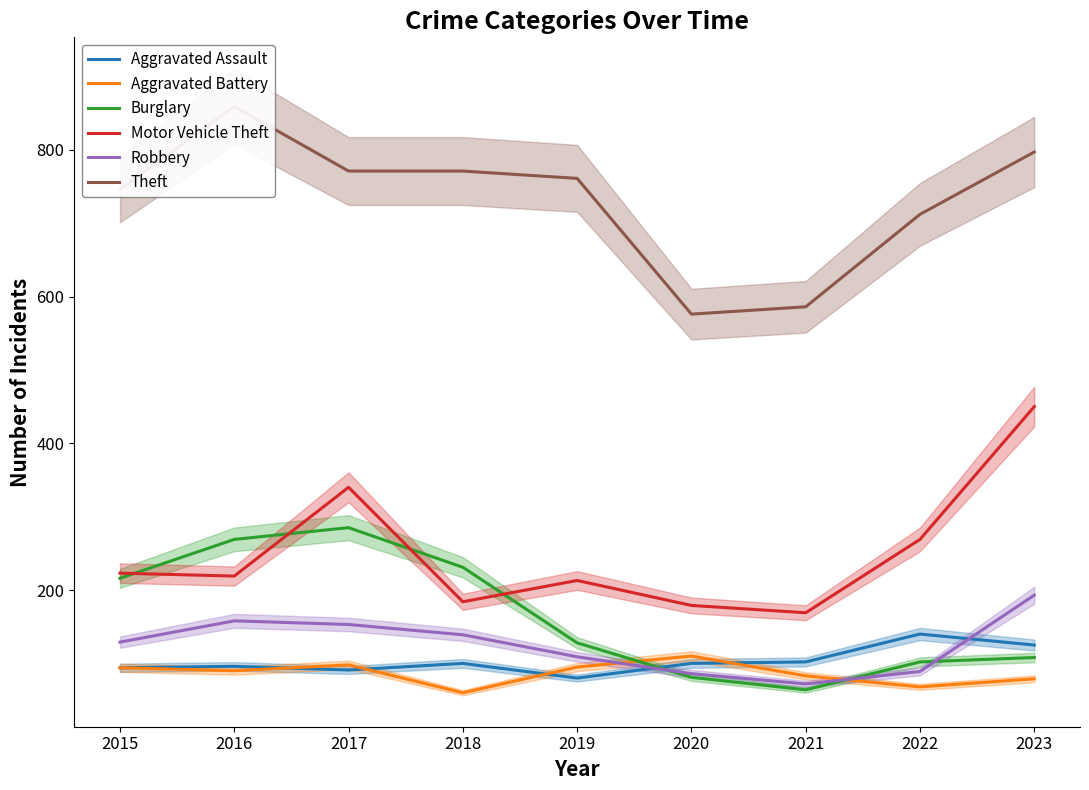

At which category does Burglary reach its first local peak?

2017